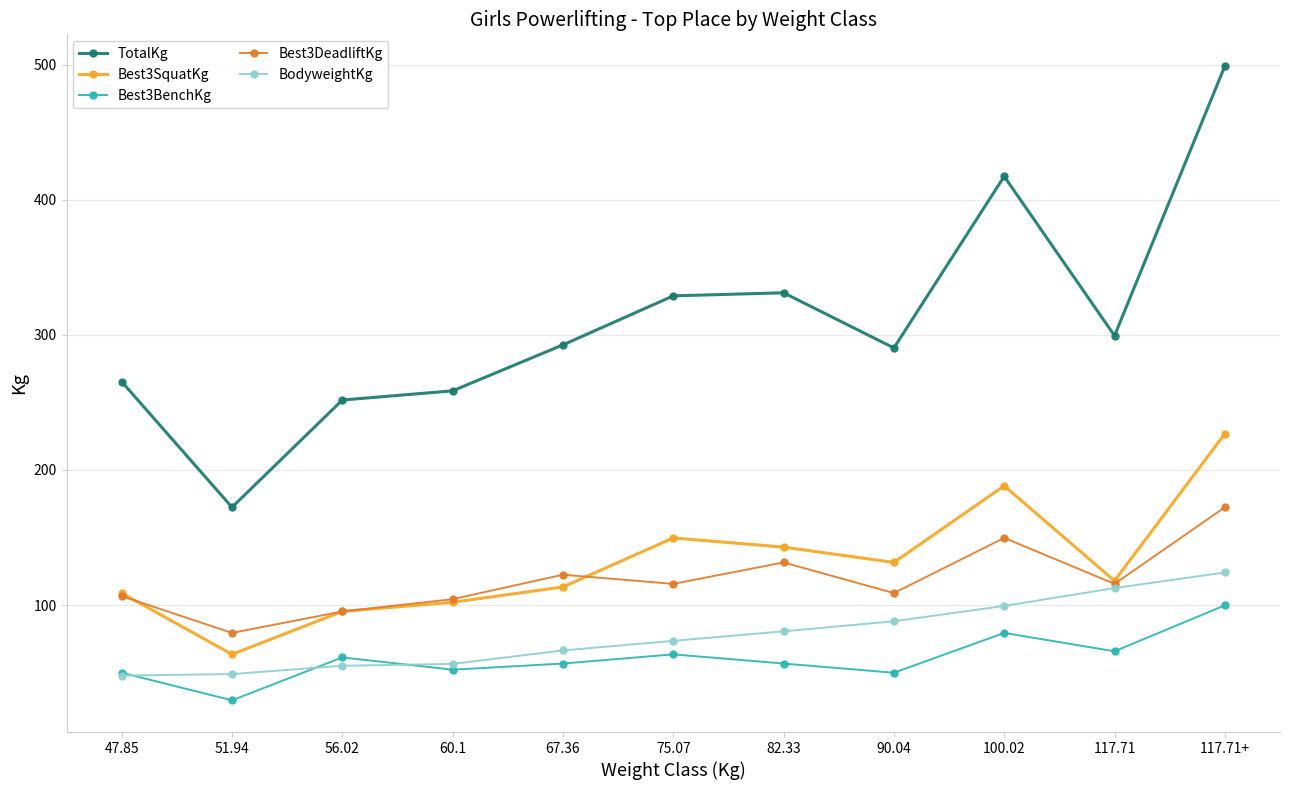

Which label corresponds to the smallest value in the chart?

51.94